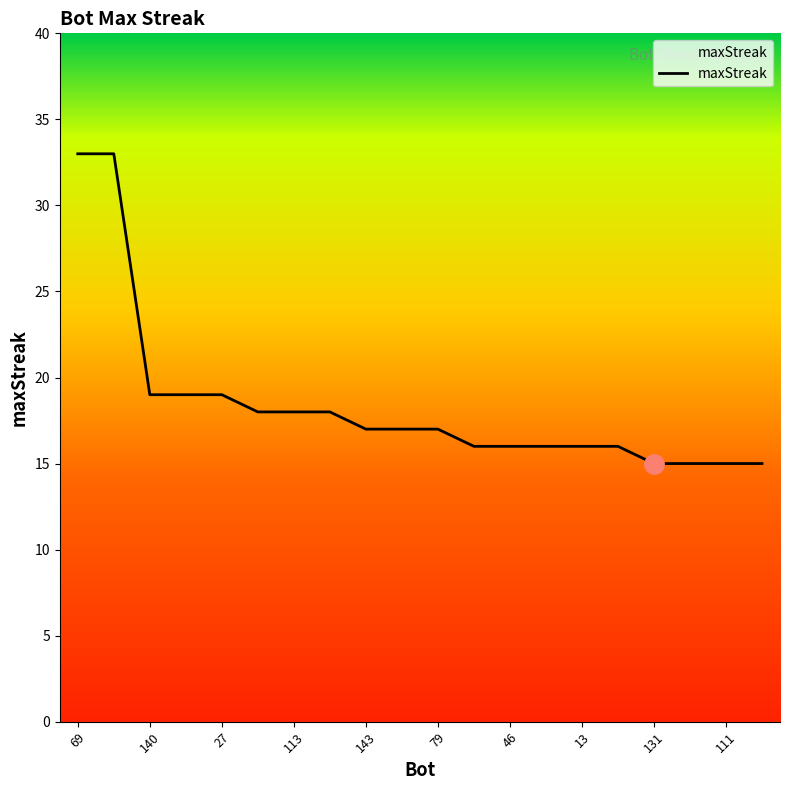

How many lines are shown in the chart?

1